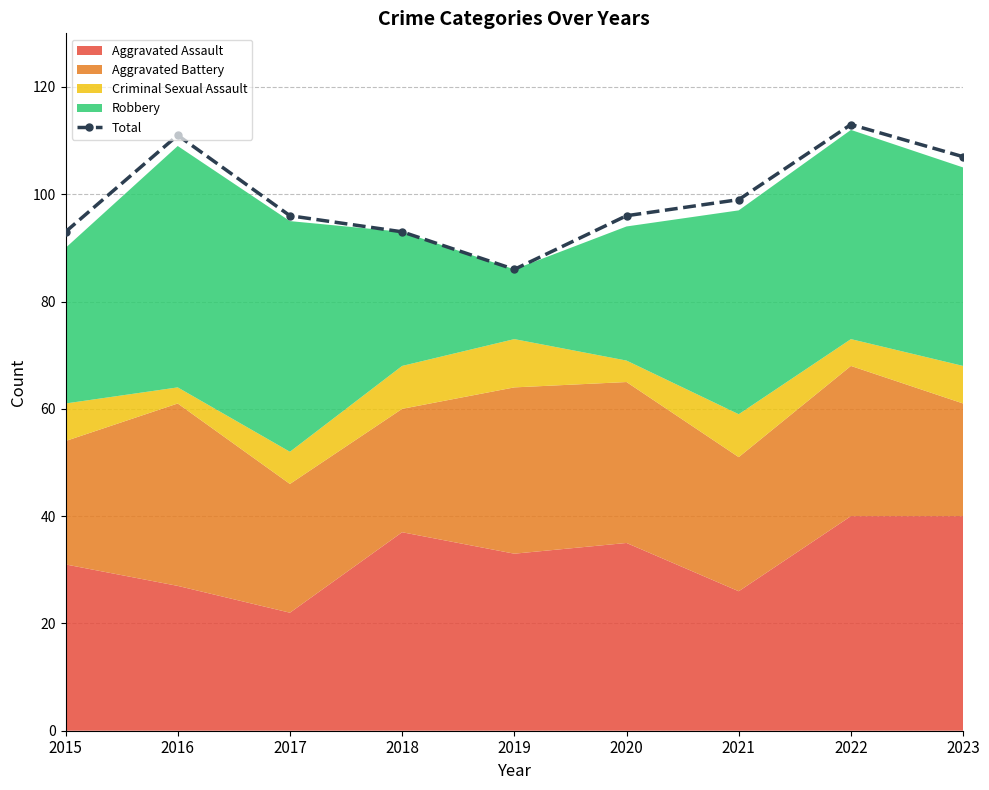

Reading left to right, transcribe all the data shown in this chart.

2015=93	2016=111	2017=96	2018=93	2019=86	2020=96	2021=99	2022=113	2023=107